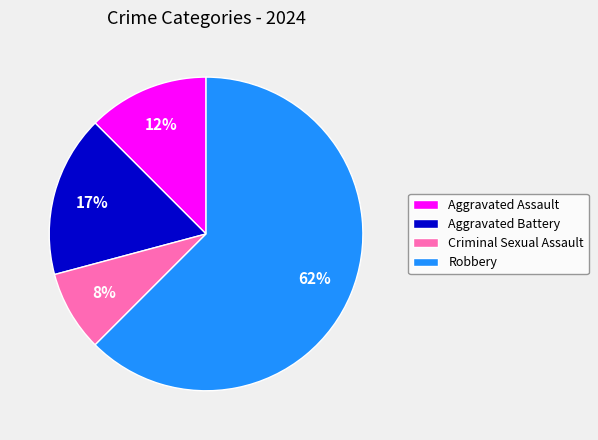

Which category has the smallest portion of the pie?

Criminal Sexual Assault